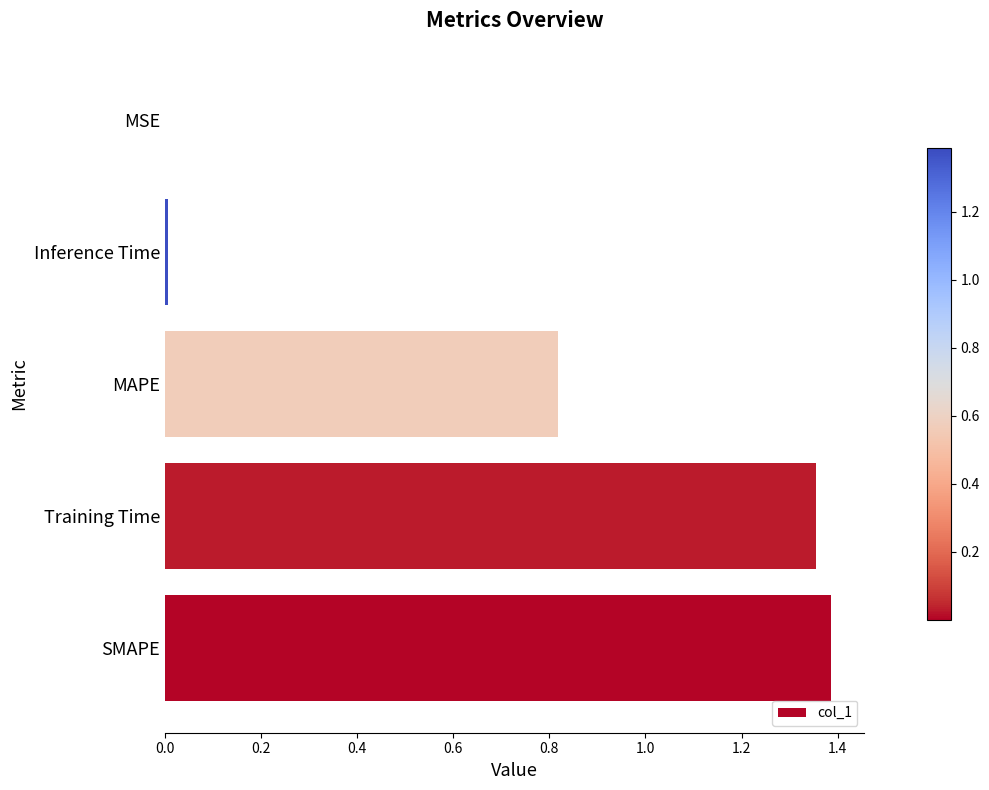

What is the ratio of the value at Training Time to the value at SMAPE?

1.0